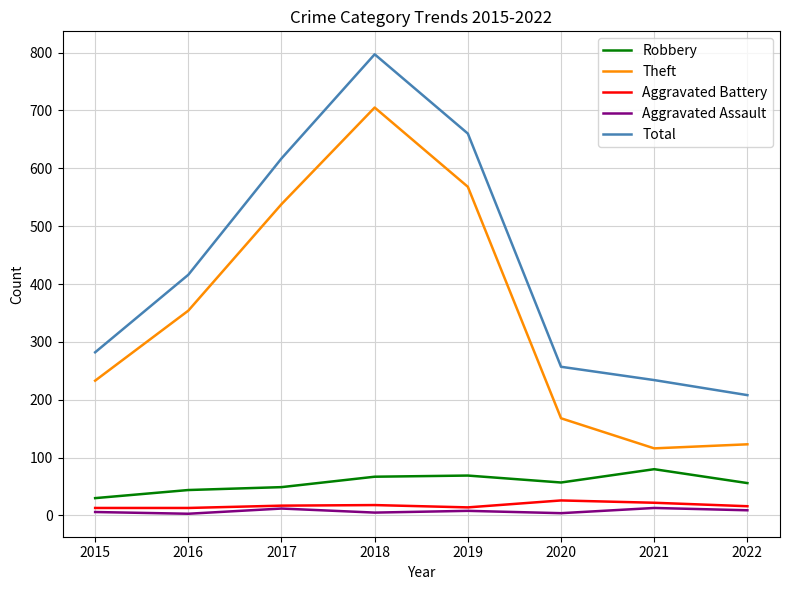

What are all the series names shown in the legend?

Robbery, Theft, Aggravated Battery, Aggravated Assault, Total